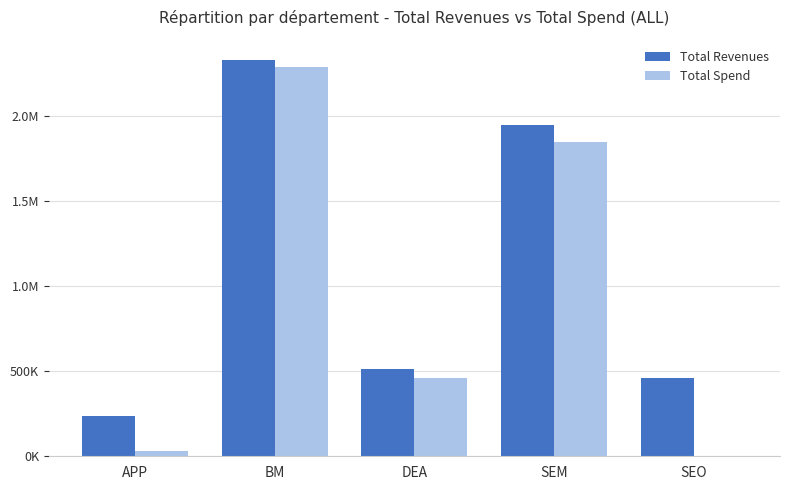

Where does the Total Revenues series first go above 511581?

BM